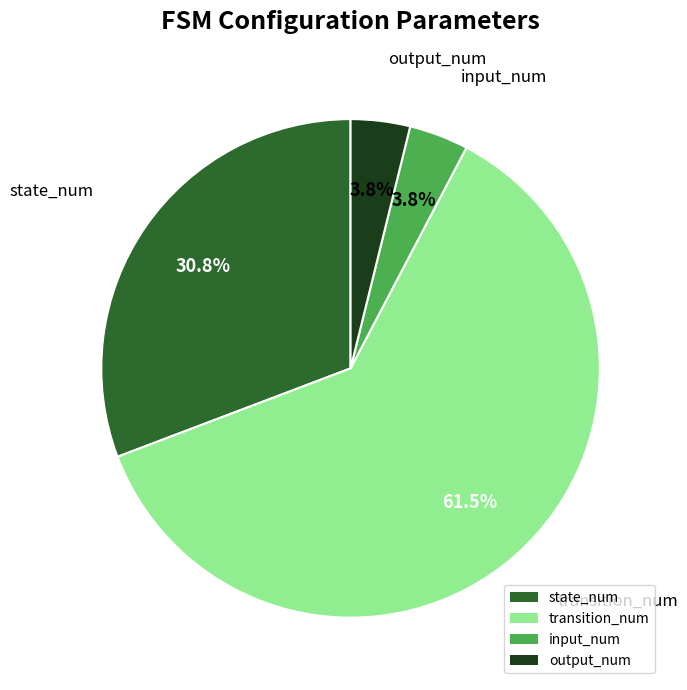

Is it true that output_num is 4% of the pie?

True